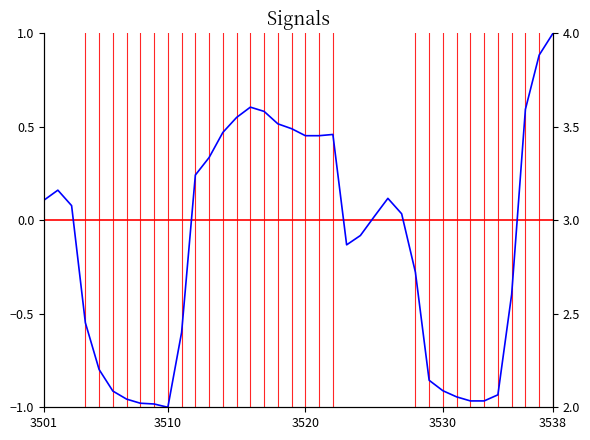

Where does the data first go above 0?

3501